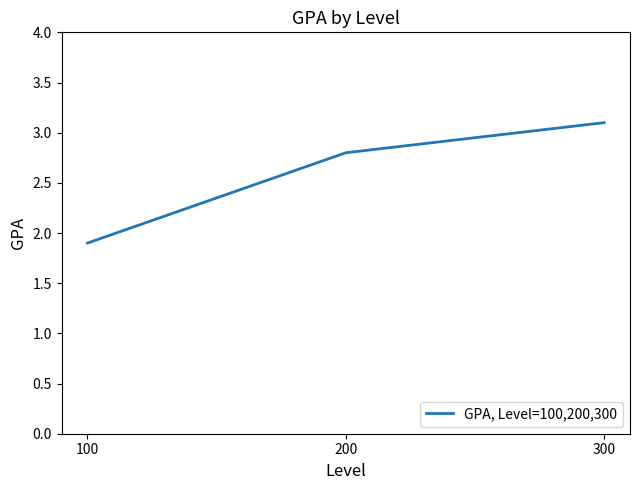

Between 300 and 200, which is larger?

300